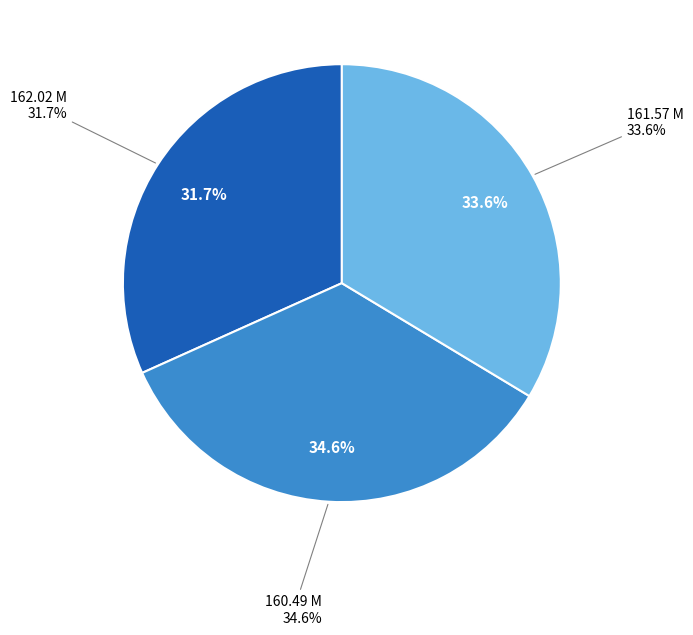

Does 161.57 M account for over 50% of the chart?

No